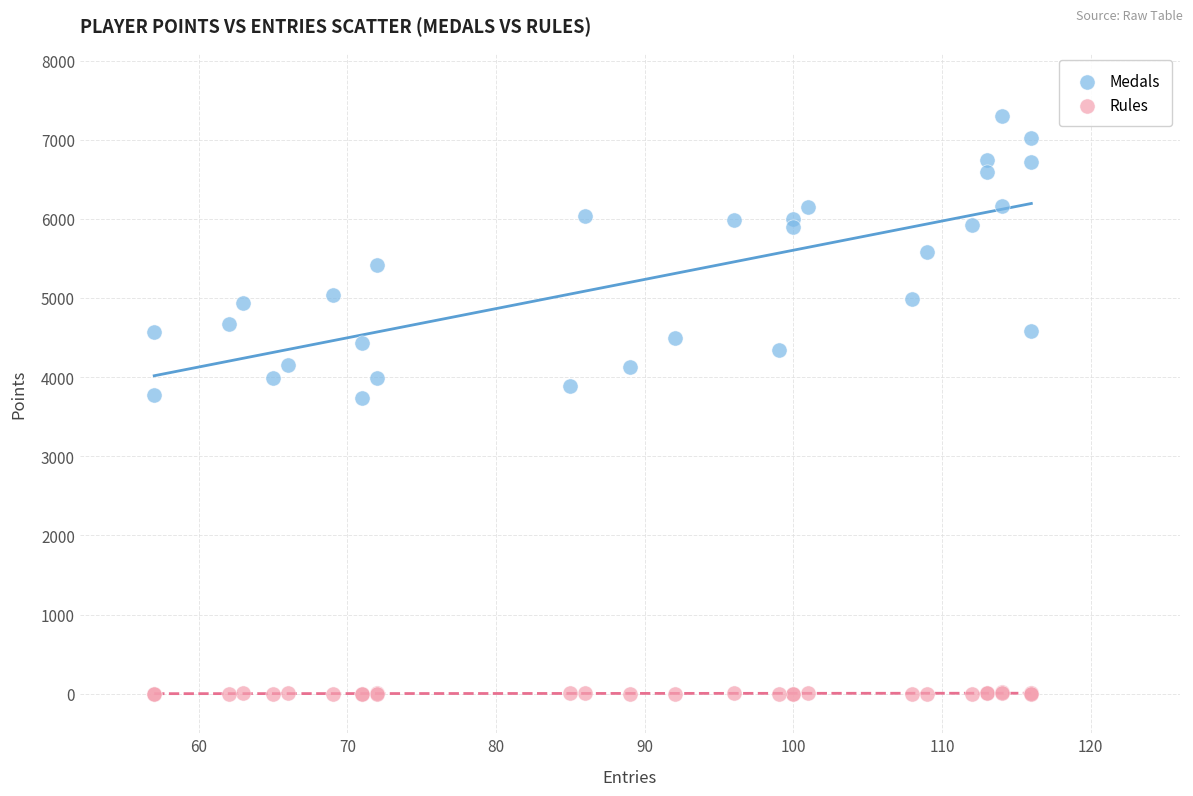

What is the X range (max minus min) for the scatter plot?

59